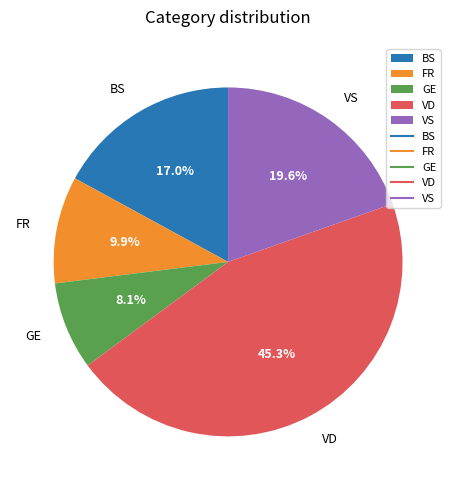

Rank the categories by value from lowest to highest.

GE, FR, BS, VS, VD